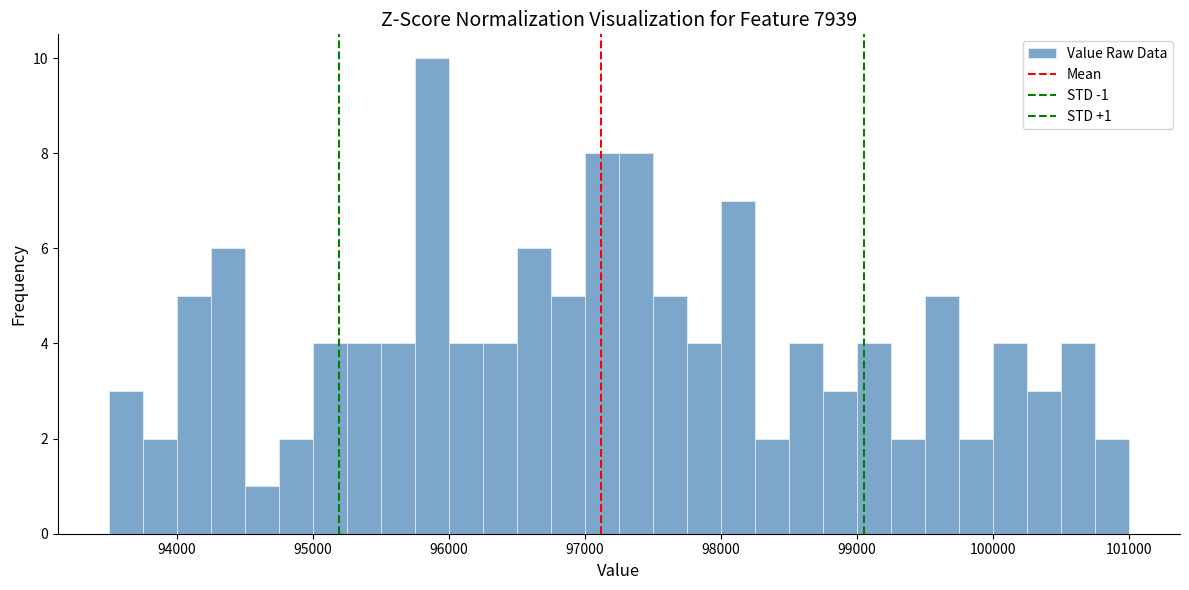

Read against the x-axis, roughly where is the centre of the tallest bar?

95900